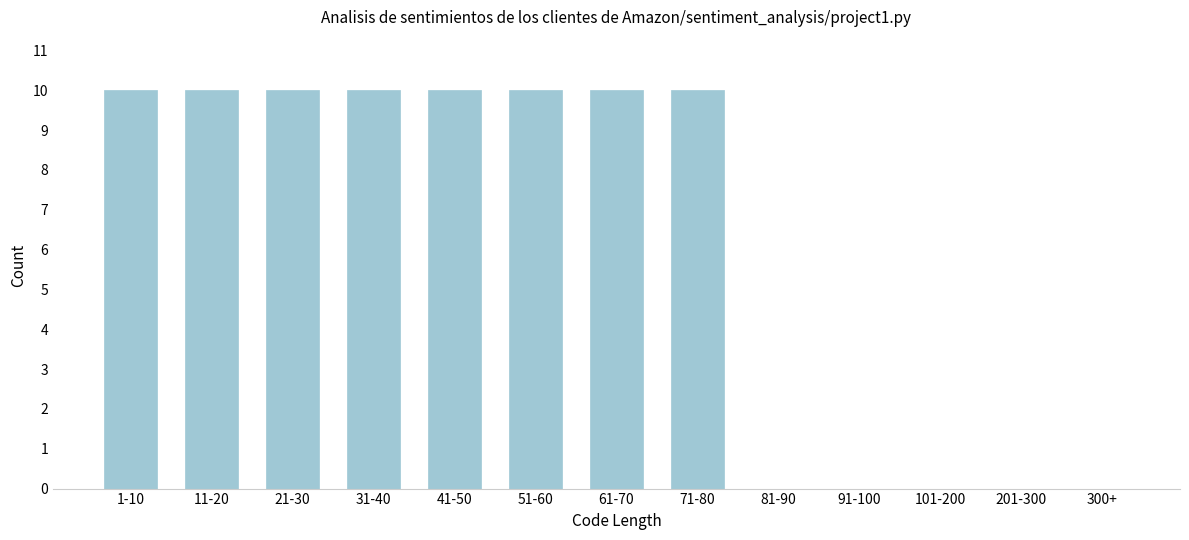

Reading right to left, extract all data points from this chart.

300+=0	201-300=0	101-200=0	91-100=0	81-90=0	71-80=10	61-70=10	51-60=10	41-50=10	31-40=10	21-30=10	11-20=10	1-10=10